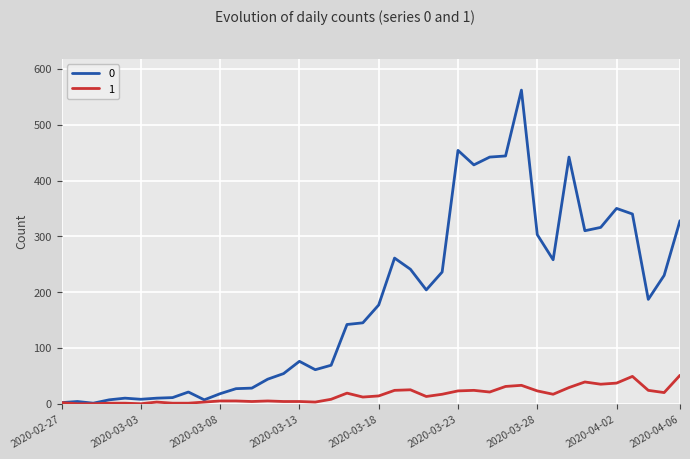

Rank the series by their maximum value, from highest to lowest.

0, 1